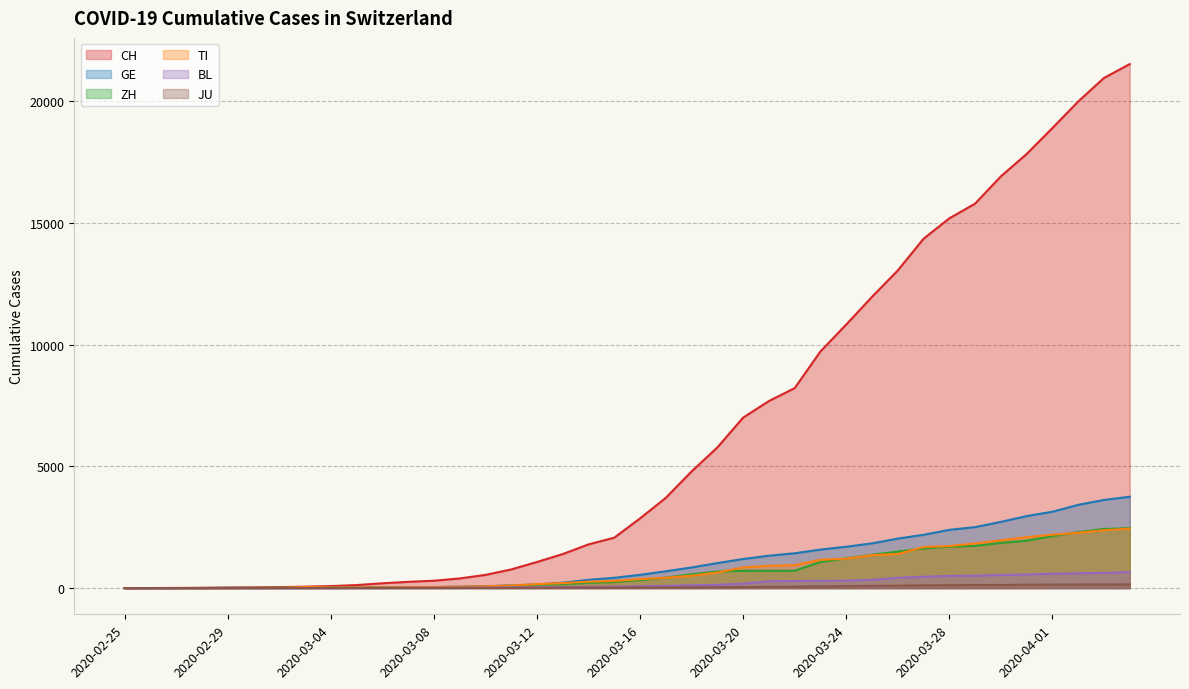

Does the chart have visible grid lines?

Yes